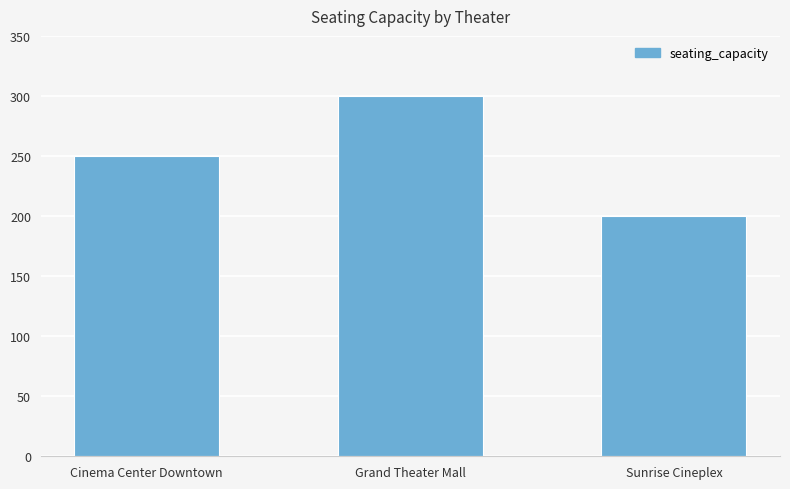

What is the difference between the second highest and minimum values?

50